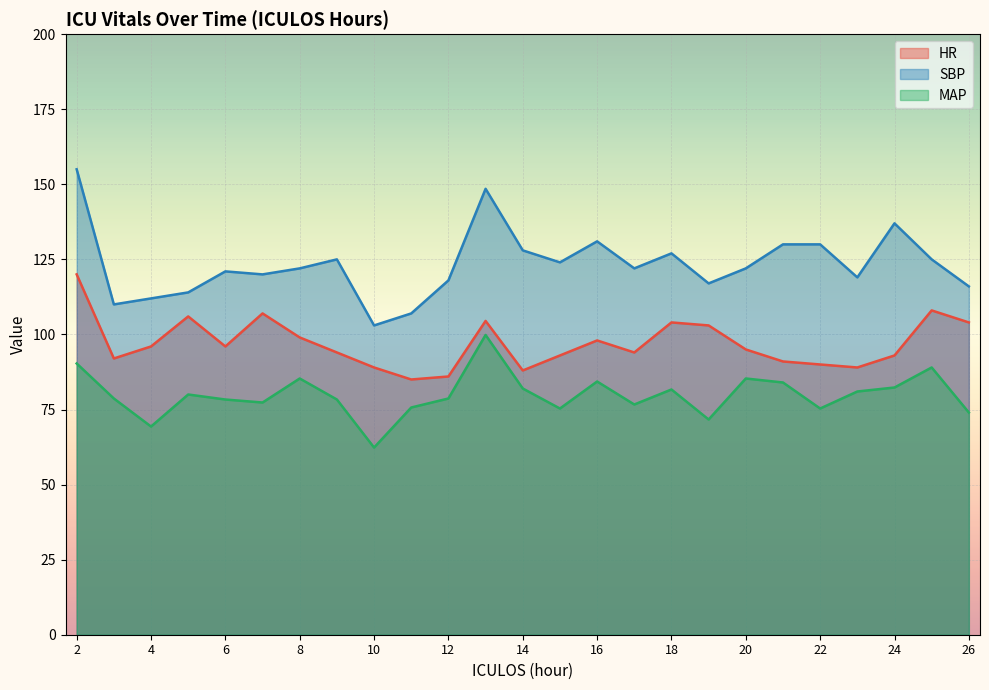

Reading right to left, what are all the values shown in this chart?

HR: 104.0	108.0	93.0	89.0	90.0	91.0	95.0	103.0	104.0	94.0	98.0	93.0	88.0	104.5	86.0	85.0	89.0	94.0	99.0	107.0	96.0	106.0	96.0	92.0	120.0
SBP: 116.0	125.0	137.0	119.0	130.0	130.0	122.0	117.0	127.0	122.0	131.0	124.0	128.0	148.5	118.0	107.0	103.0	125.0	122.0	120.0	121.0	114.0	112.0	110.0	155.0
MAP: 74.0	89.0	82.3	81.0	75.3	84.0	85.3	71.7	81.7	76.7	84.3	75.3	82.0	99.8	78.7	75.7	62.3	78.3	85.3	77.3	78.3	80.0	69.3	78.7	90.3